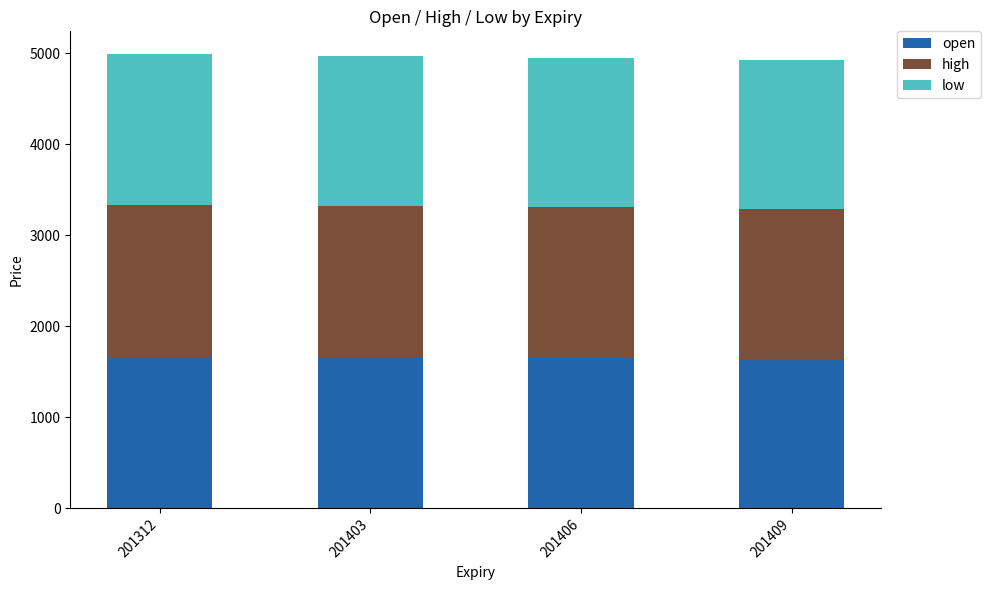

How many bars are there in total?

4